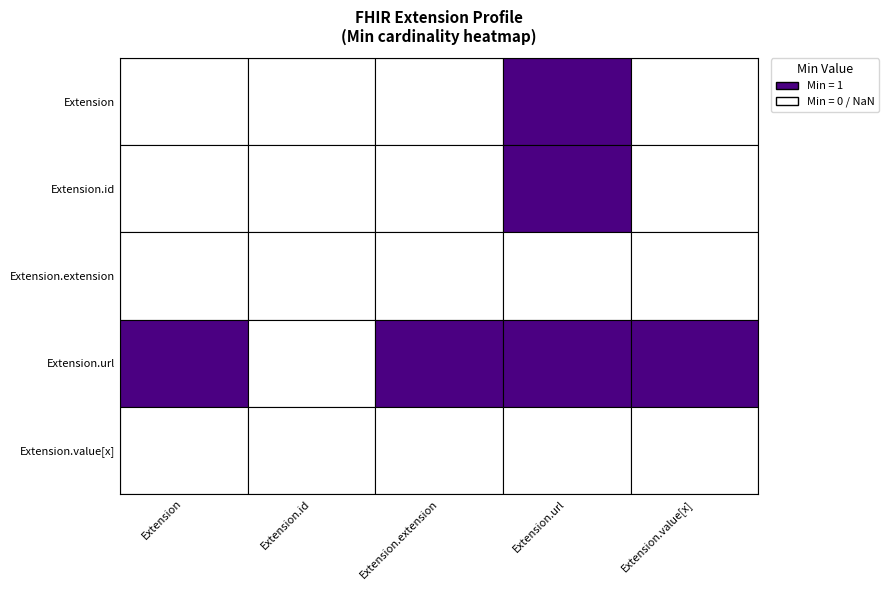

At which label is Extension.extension closest to 0?

Extension